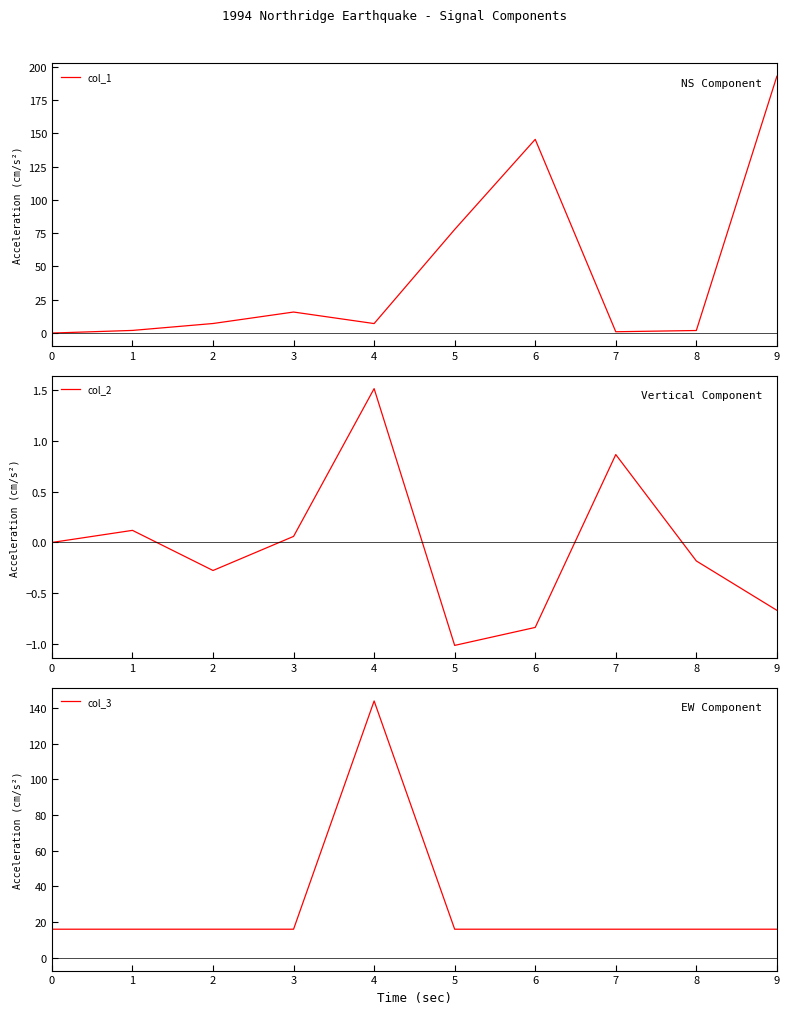

Between 5 and 0, which is larger?

5